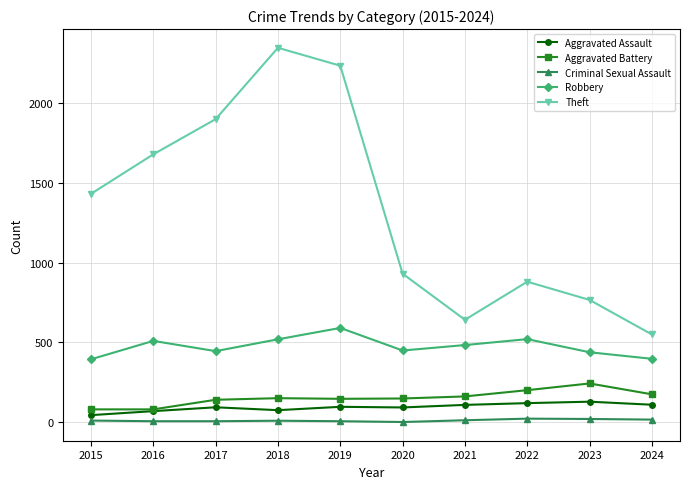

True or false: Theft has more than 2 points higher than both neighbors.

False